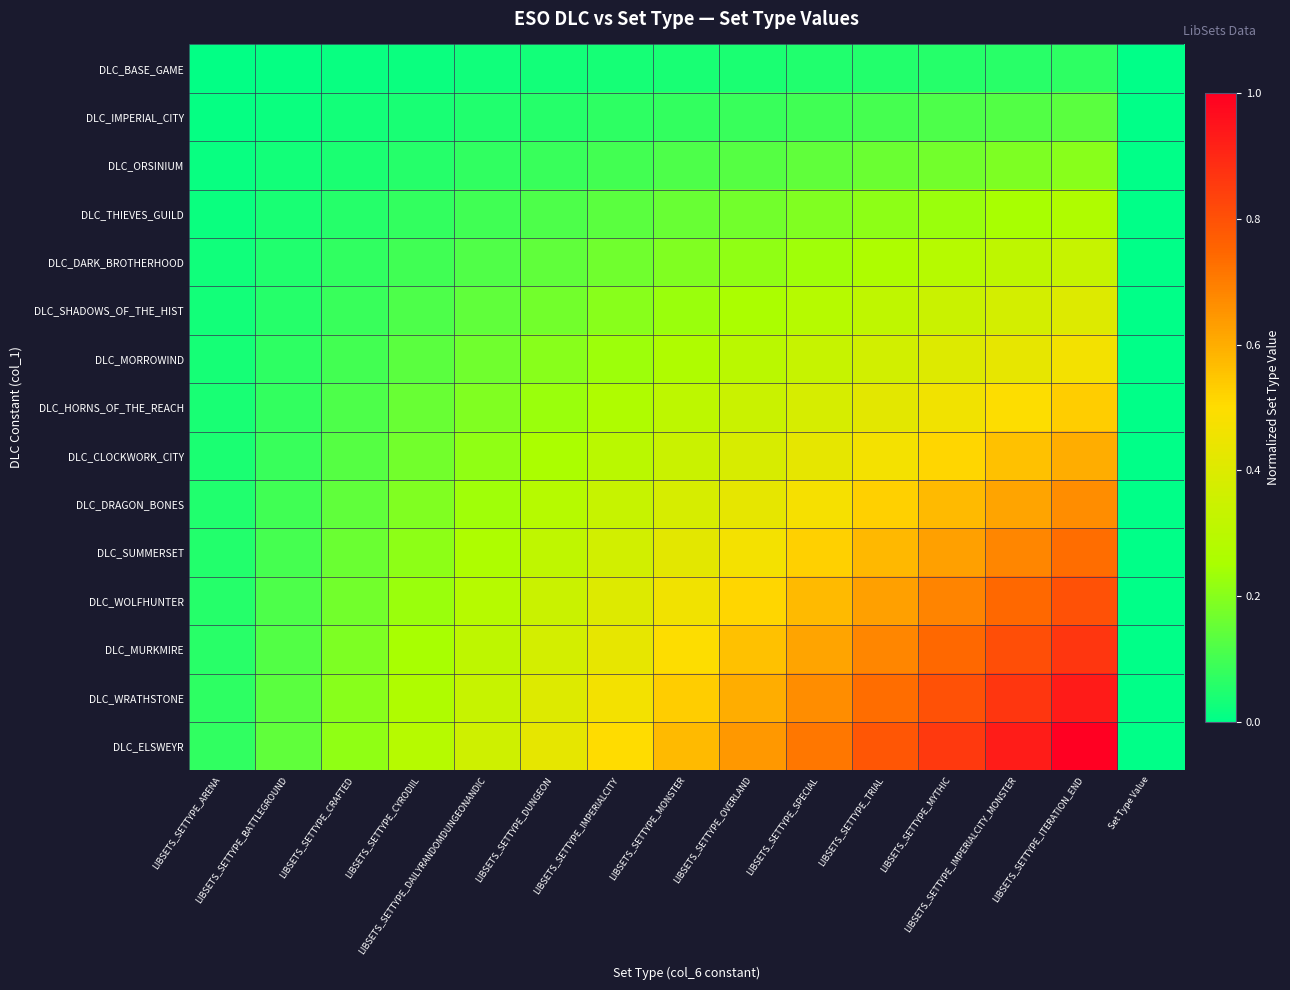

Rank the series by their maximum value, from lowest to highest.

DLC_BASE_GAME, DLC_IMPERIAL_CITY, DLC_ORSINIUM, DLC_THIEVES_GUILD, DLC_DARK_BROTHERHOOD, DLC_SHADOWS_OF_THE_HIST, DLC_MORROWIND, DLC_HORNS_OF_THE_REACH, DLC_CLOCKWORK_CITY, DLC_DRAGON_BONES, DLC_SUMMERSET, DLC_WOLFHUNTER, DLC_MURKMIRE, DLC_WRATHSTONE, DLC_ELSWEYR